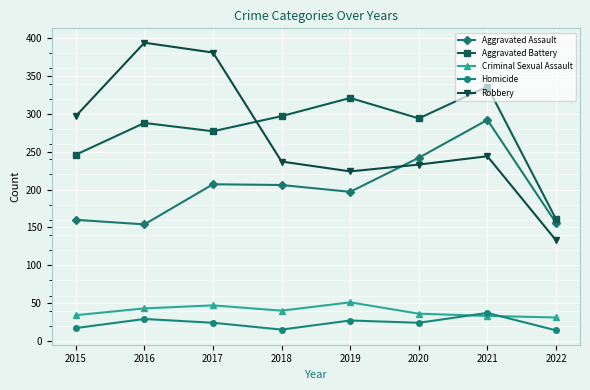

What is the total value across all series at 2018?

795